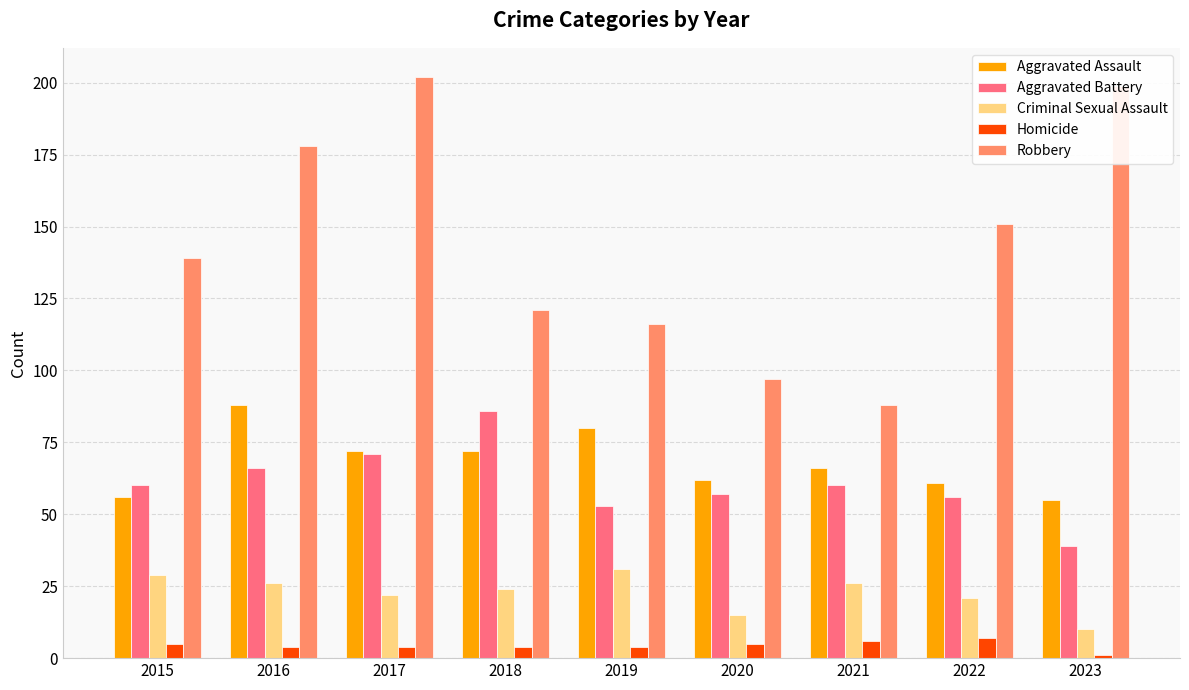

The Aggravated Assault series shows 89 at 2022. True or false?

False